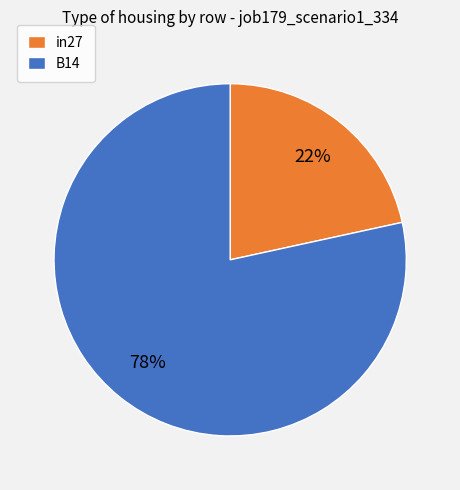

What is the ratio of the value at in27 to the value at B14?

0.3